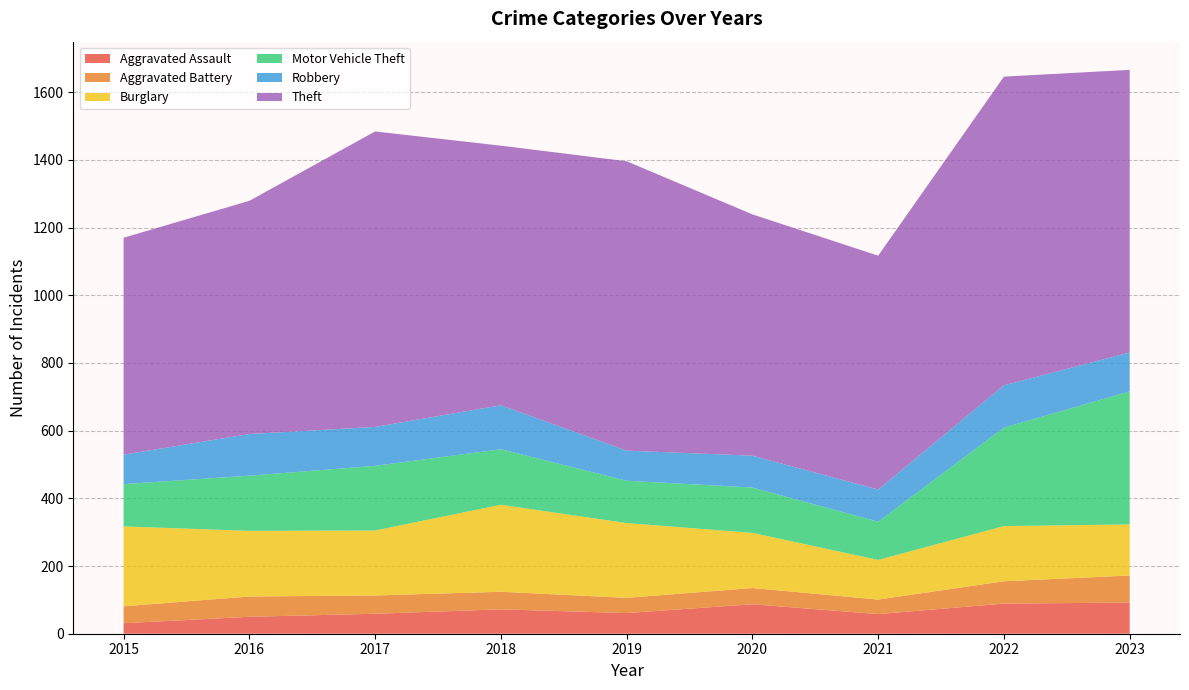

Reading left to right, extract all data points from this chart.

Aggravated Assault: 2015=31	2016=50	2017=59	2018=72	2019=61	2020=87	2021=58	2022=89	2023=92
Aggravated Battery: 2015=50	2016=60	2017=54	2018=52	2019=45	2020=48	2021=43	2022=66	2023=80
Burglary: 2015=236	2016=194	2017=192	2018=257	2019=221	2020=163	2021=117	2022=163	2023=151
Motor Vehicle Theft: 2015=125	2016=163	2017=191	2018=164	2019=125	2020=134	2021=113	2022=291	2023=393
Robbery: 2015=87	2016=123	2017=115	2018=130	2019=89	2020=94	2021=95	2022=125	2023=115
Theft: 2015=641	2016=689	2017=873	2018=767	2019=855	2020=713	2021=691	2022=912	2023=835